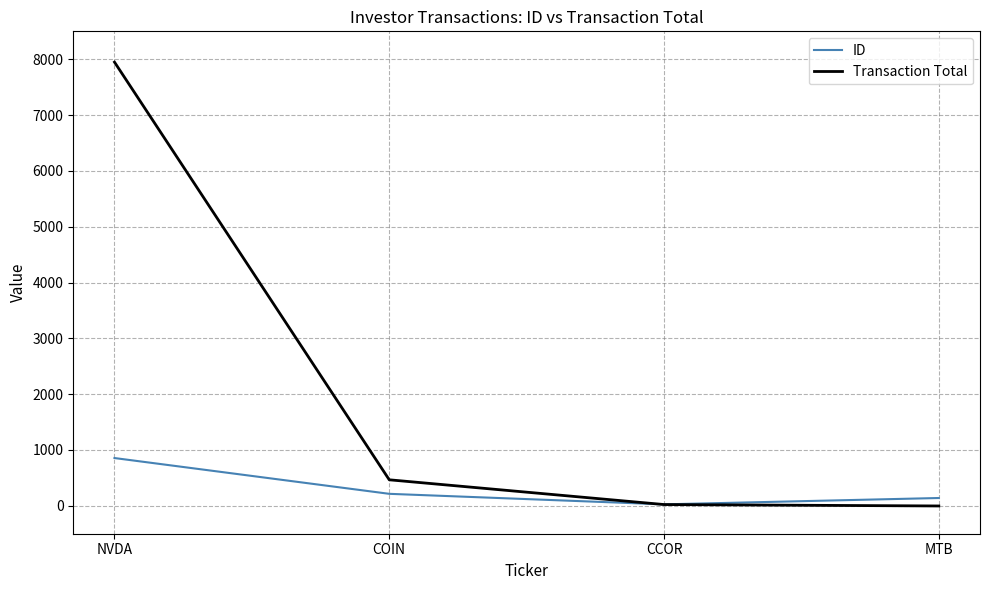

Rank the series at NVDA from lowest to highest value.

ID, Transaction Total